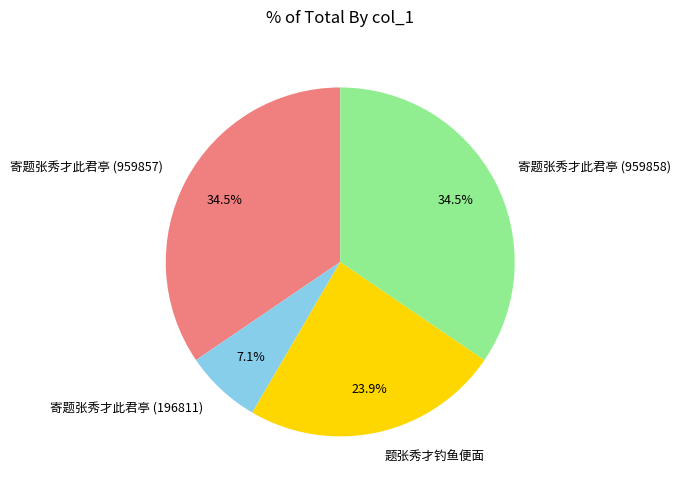

Which has a higher value, 寄题张秀才此君亭 (196811) or 寄题张秀才此君亭 (959857)?

寄题张秀才此君亭 (959857)